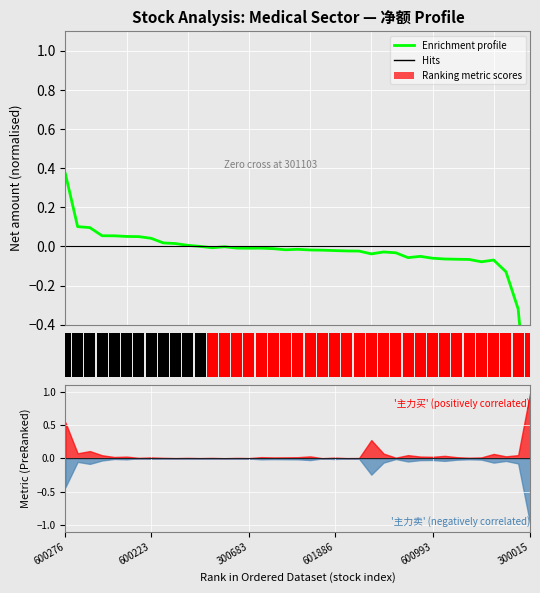

The Enrichment profile series shows 0.0 at 9. True or false?

False